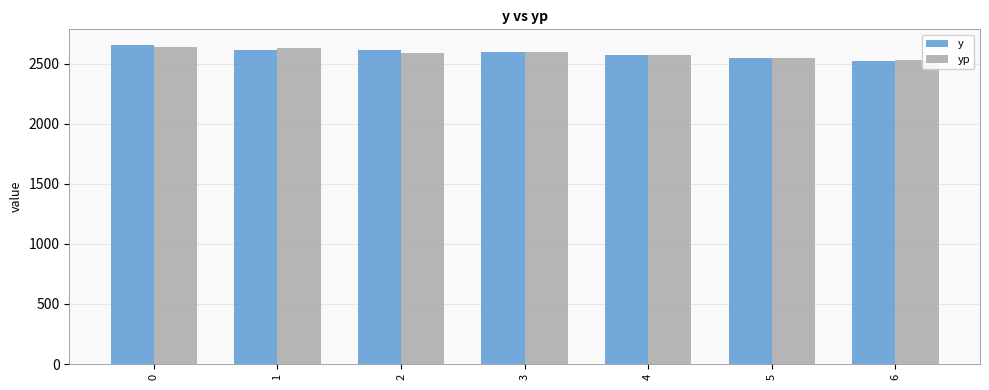

What value does the y series have at 5?

2551.0